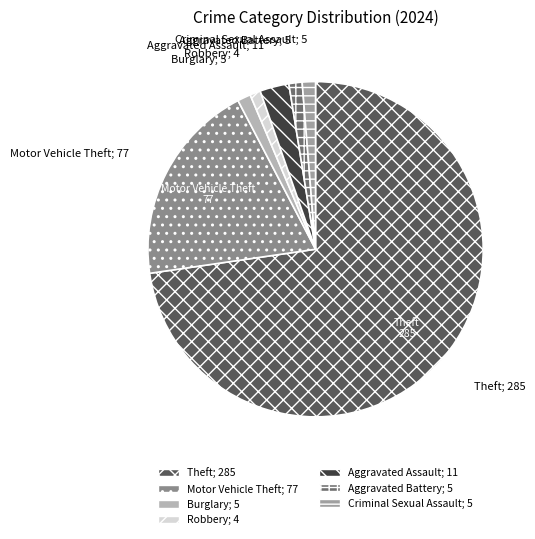

How many slices are in this pie chart?

7